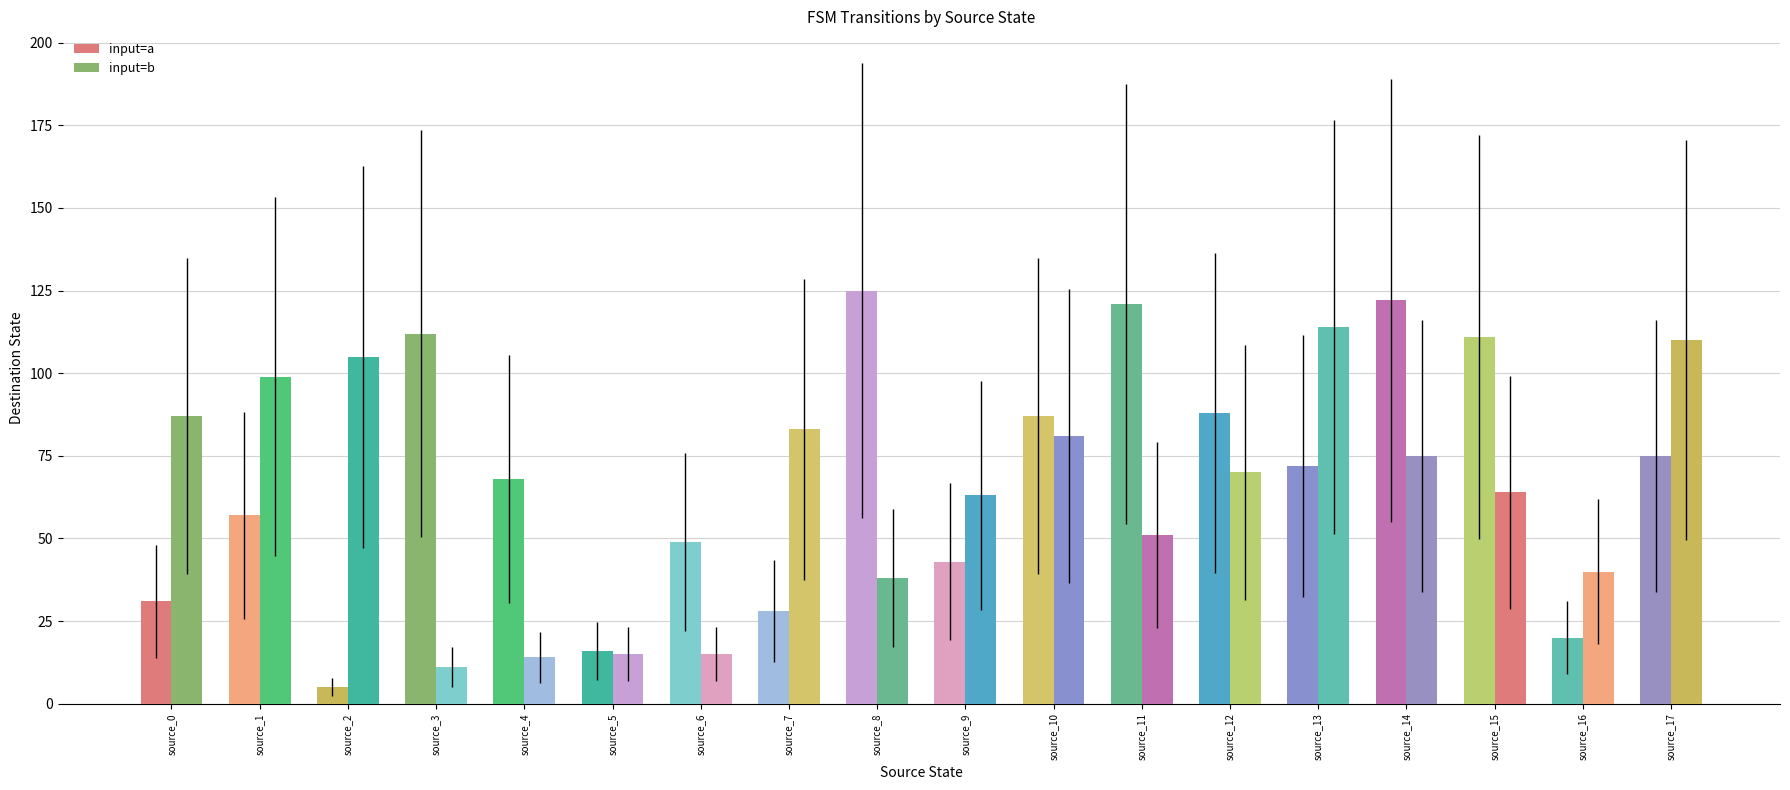

What is the difference between the highest and lowest values at source_6?

34